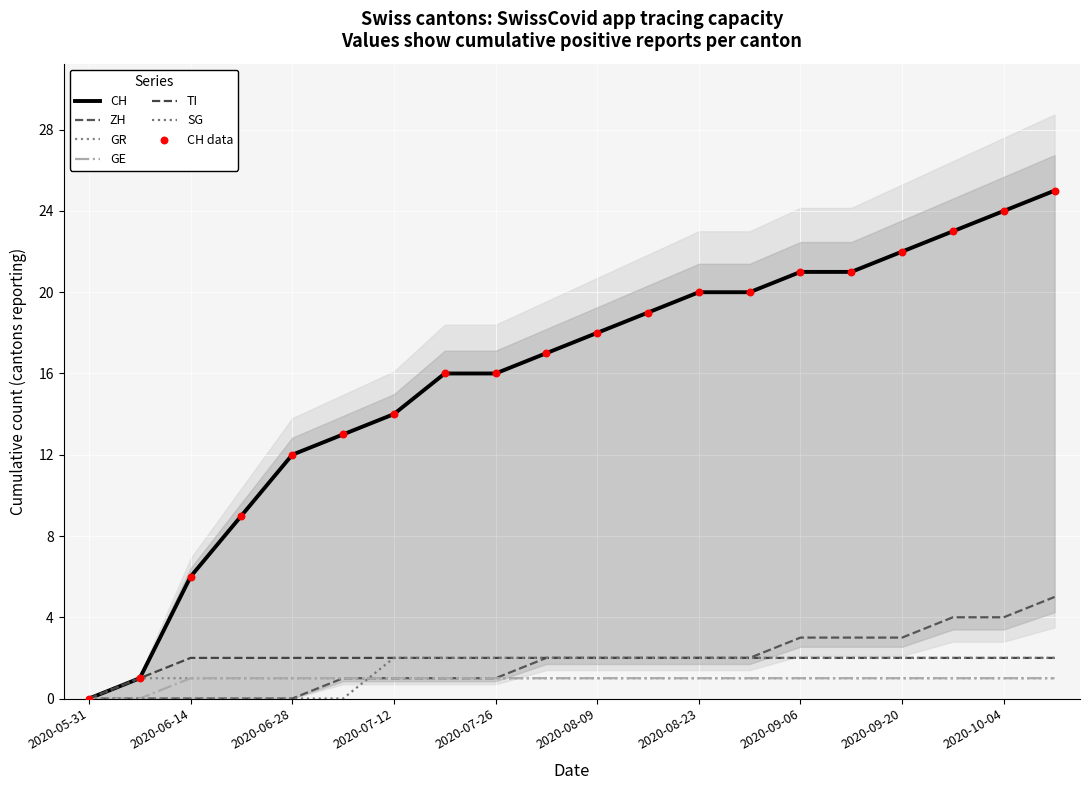

What is the total value across all series at 2020-08-30?

28